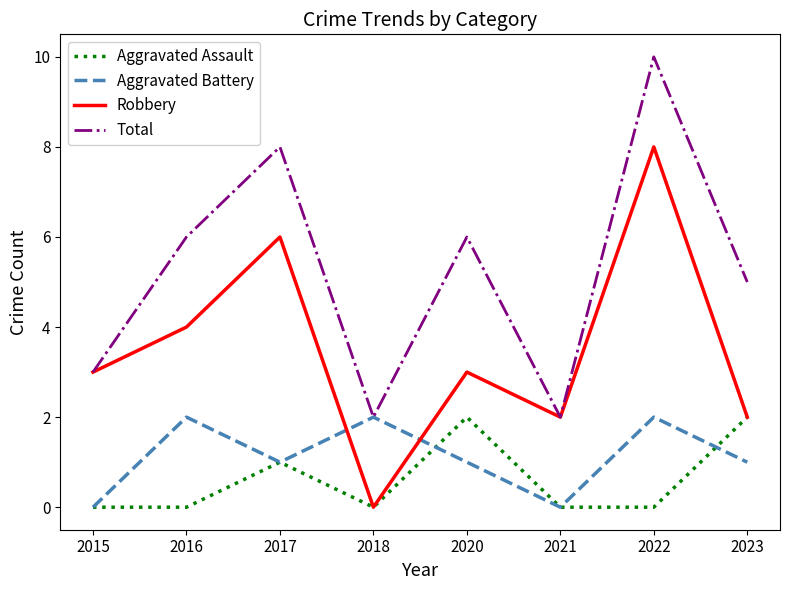

What is the difference between the highest and lowest values at 2021?

2